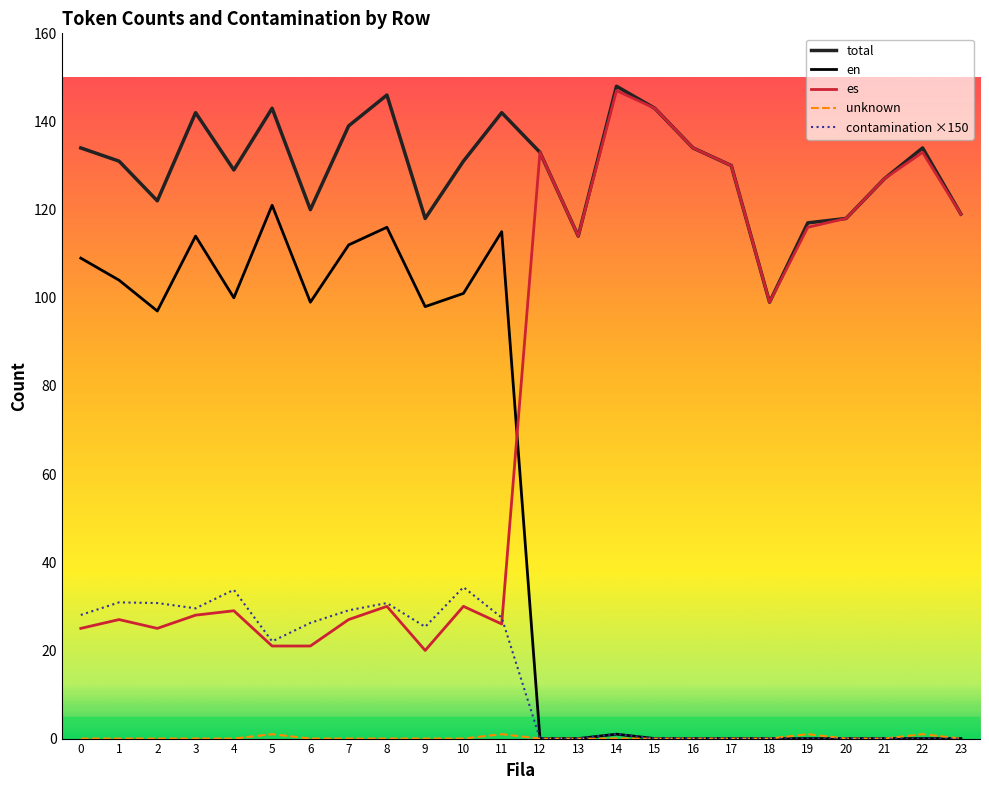

The value of total at 13 is 177.7. True or false?

False